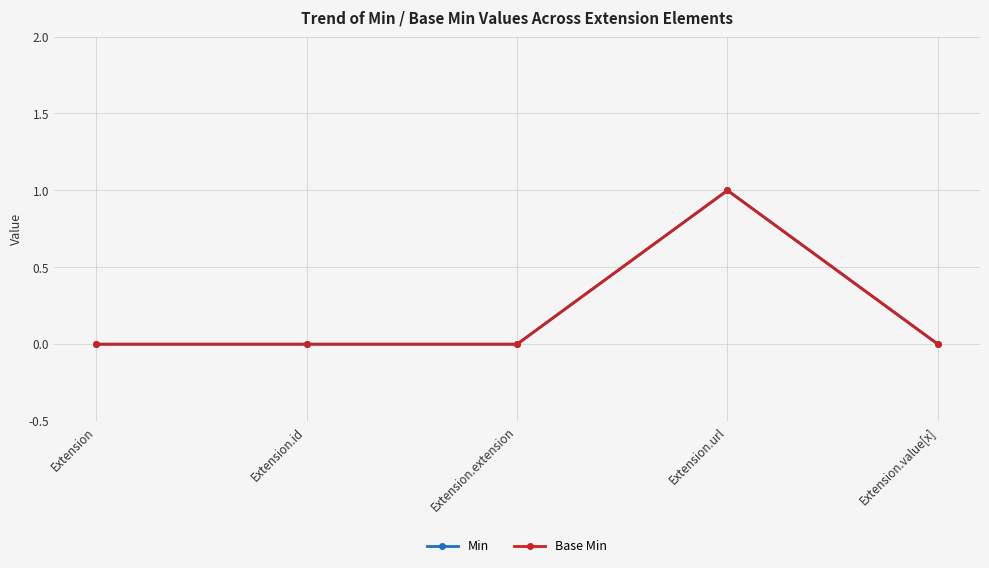

At Extension.value[x], list the series in order from smallest to largest.

Min, Base Min